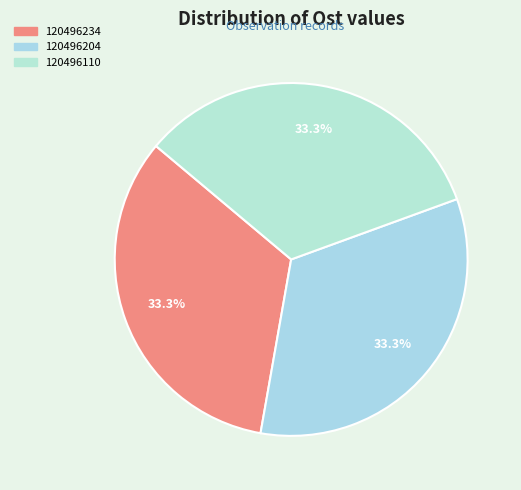

Count the number of slices in the pie.

3